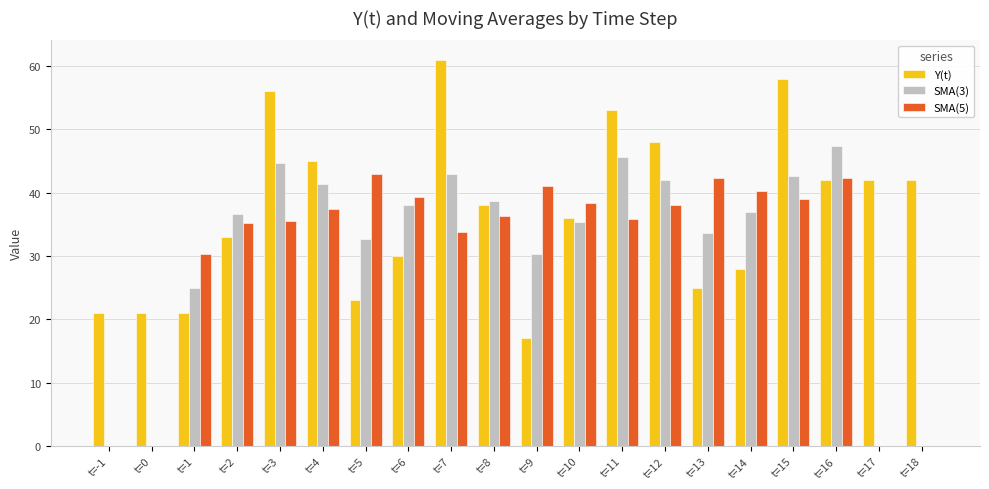

What is the greatest value displayed?

61.0